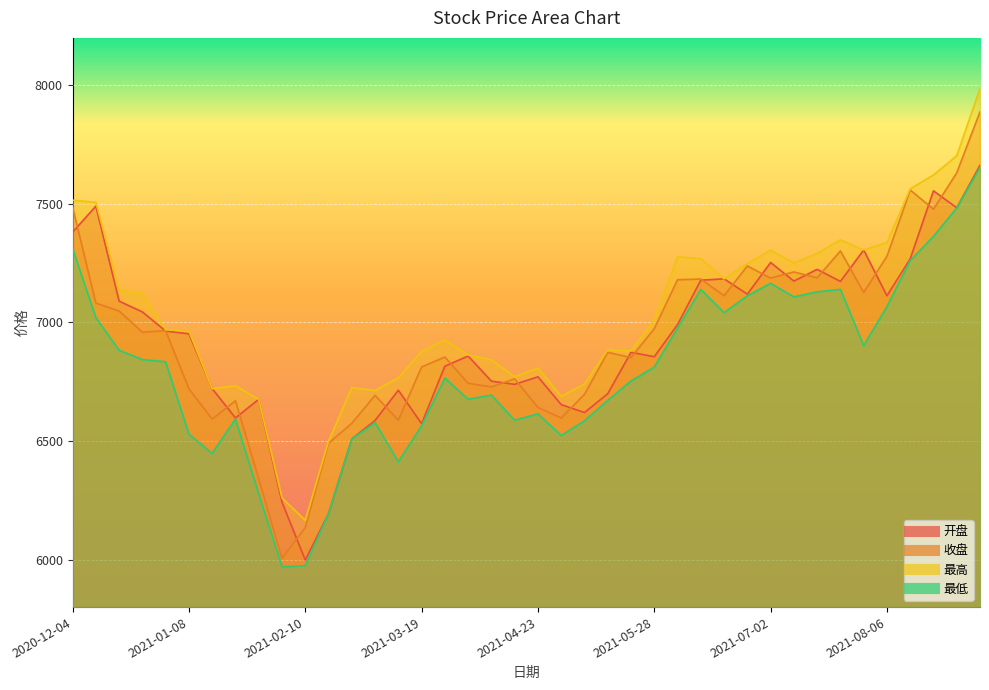

True or false: 最低 and 最高 intersect in this chart.

False